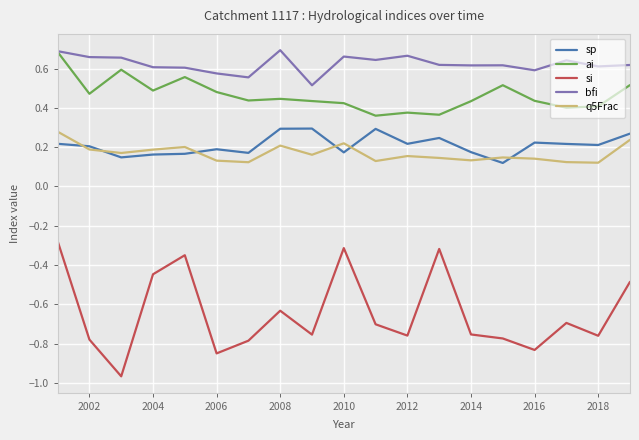

True or false: sp has more than 0 interior local peaks.

True